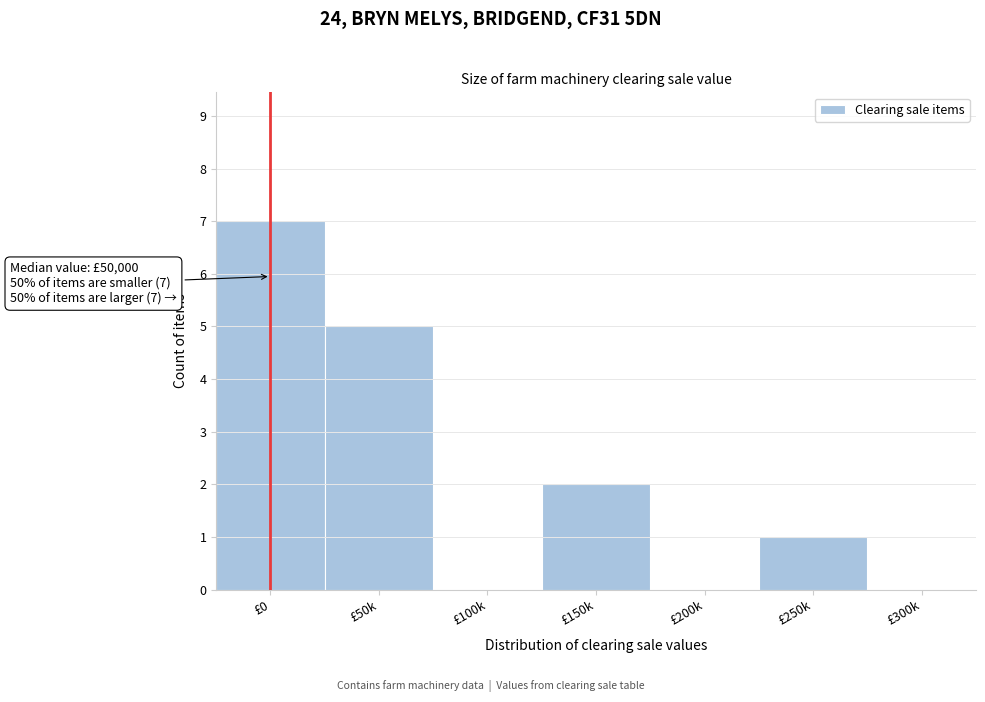

Reading left to right, extract all data points from this chart.

£0=7	£50k=5	£100k=0	£150k=2	£200k=0	£250k=1	£300k=0